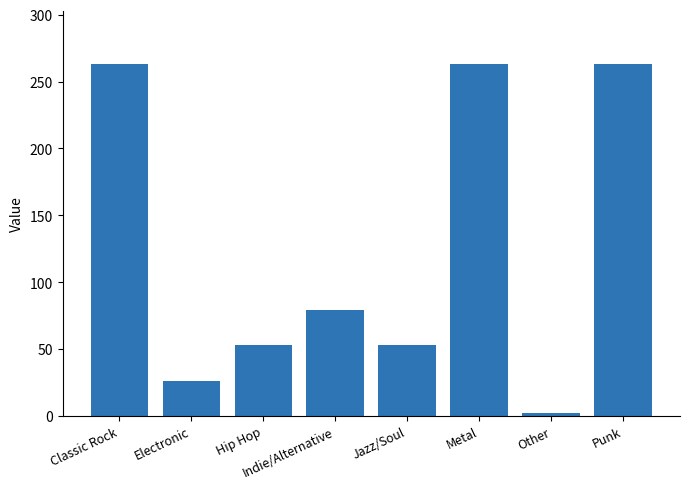

How many series are shown in this chart?

1